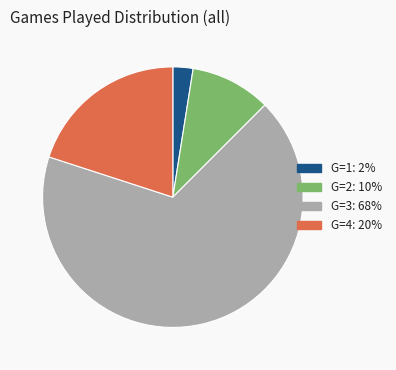

Is G=4 the majority of the pie?

No